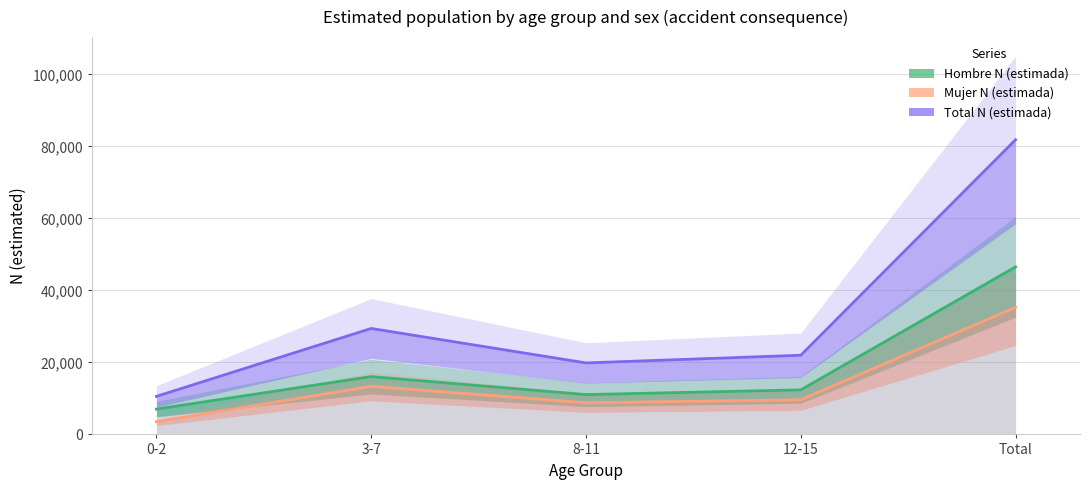

True or false: Total N (estimada) and Mujer N (estimada) intersect in this chart.

False